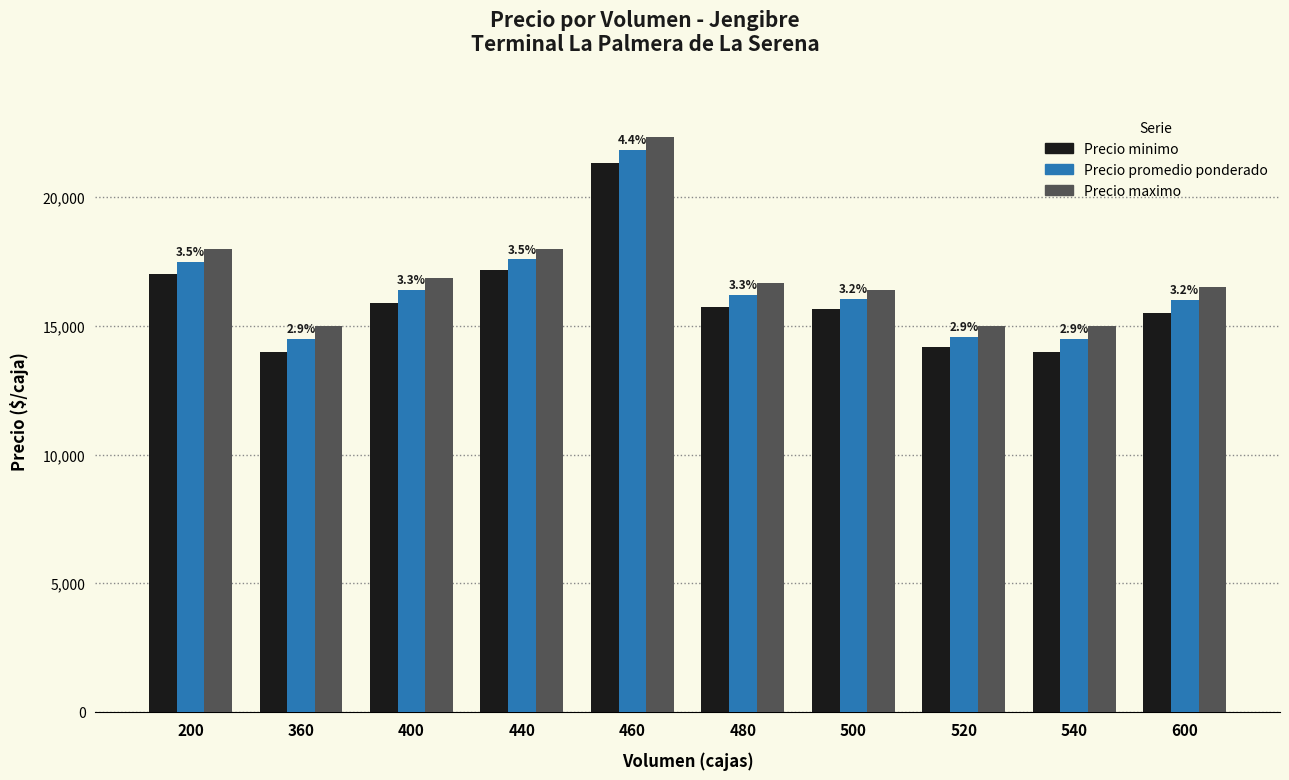

What is the smallest value displayed?

14000